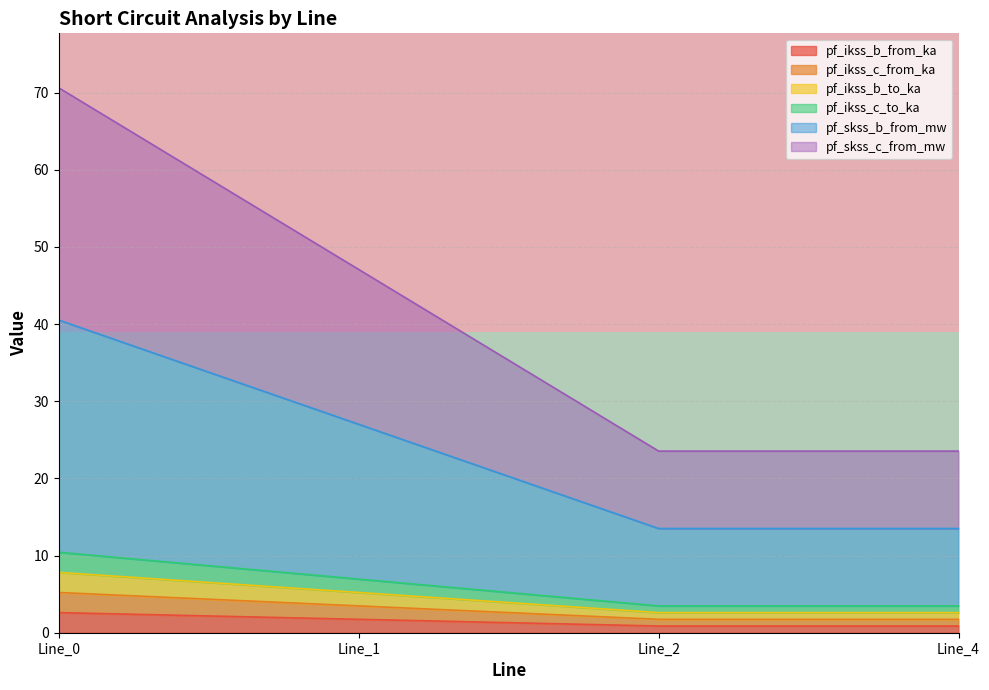

True or false: pf_ikss_b_from_ka has more than 1 interior local peaks.

False